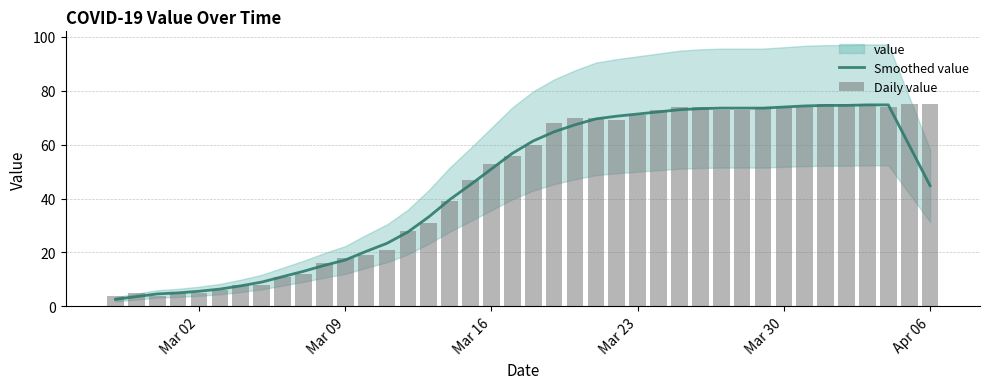

What is the difference between the maximum and minimum values in the Smoothed value series?

72.2